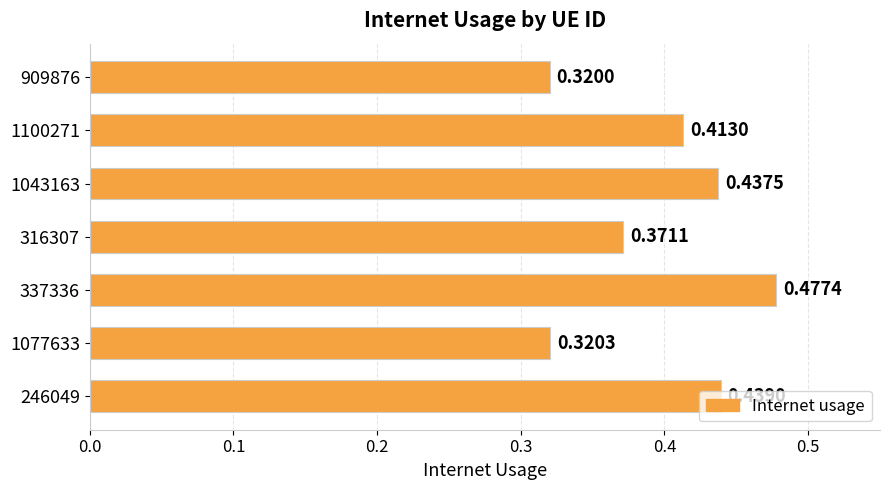

What is the sum of all values?

2.8